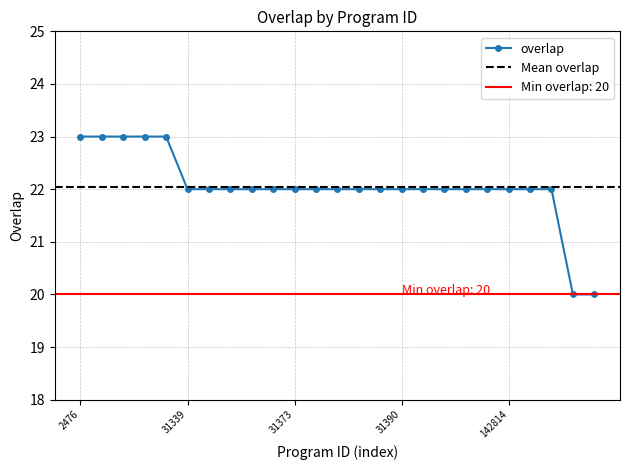

Reading left to right, what are all the values shown in this chart?

2476=23	30433=23	40117=23	68231=23	141194=23	31339=22	31340=22	31341=22	31342=22	31372=22	31373=22	31374=22	31375=22	31376=22	31382=22	31390=22	31391=22	71621=22	142018=22	142812=22	142814=22	142816=22	157996=22	7520=20	7521=20